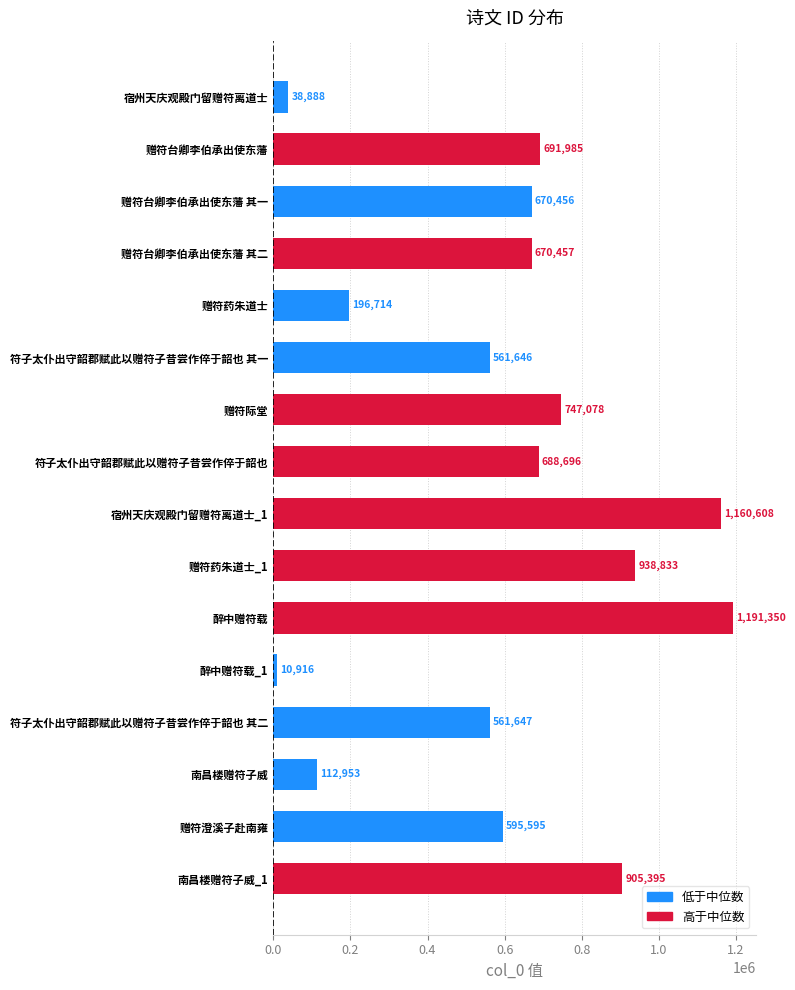

What position from the bottom is 醉中赠符载?

6